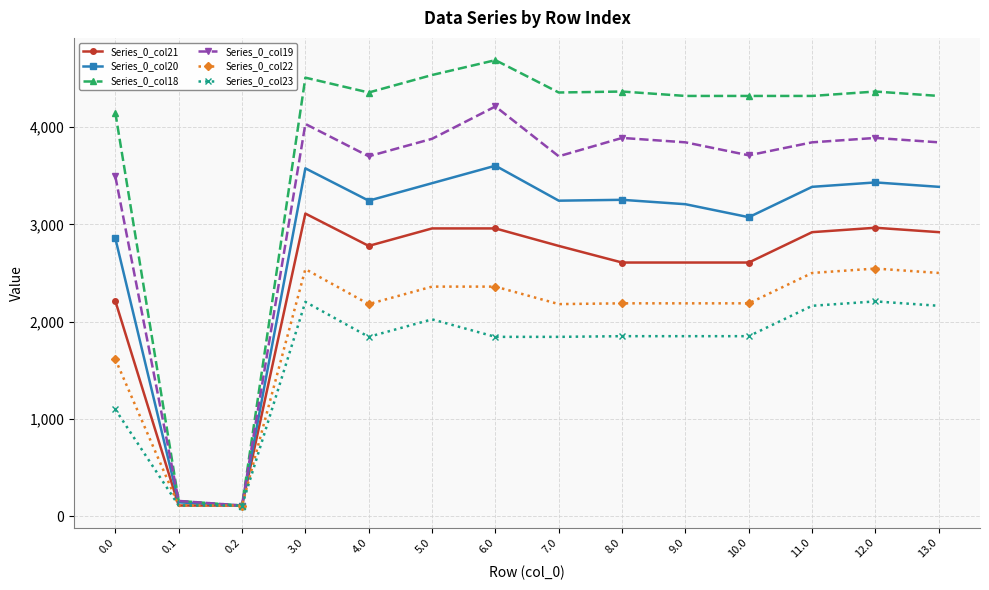

List the series in order of their peak value, highest first.

Series_0_col18, Series_0_col19, Series_0_col20, Series_0_col21, Series_0_col22, Series_0_col23